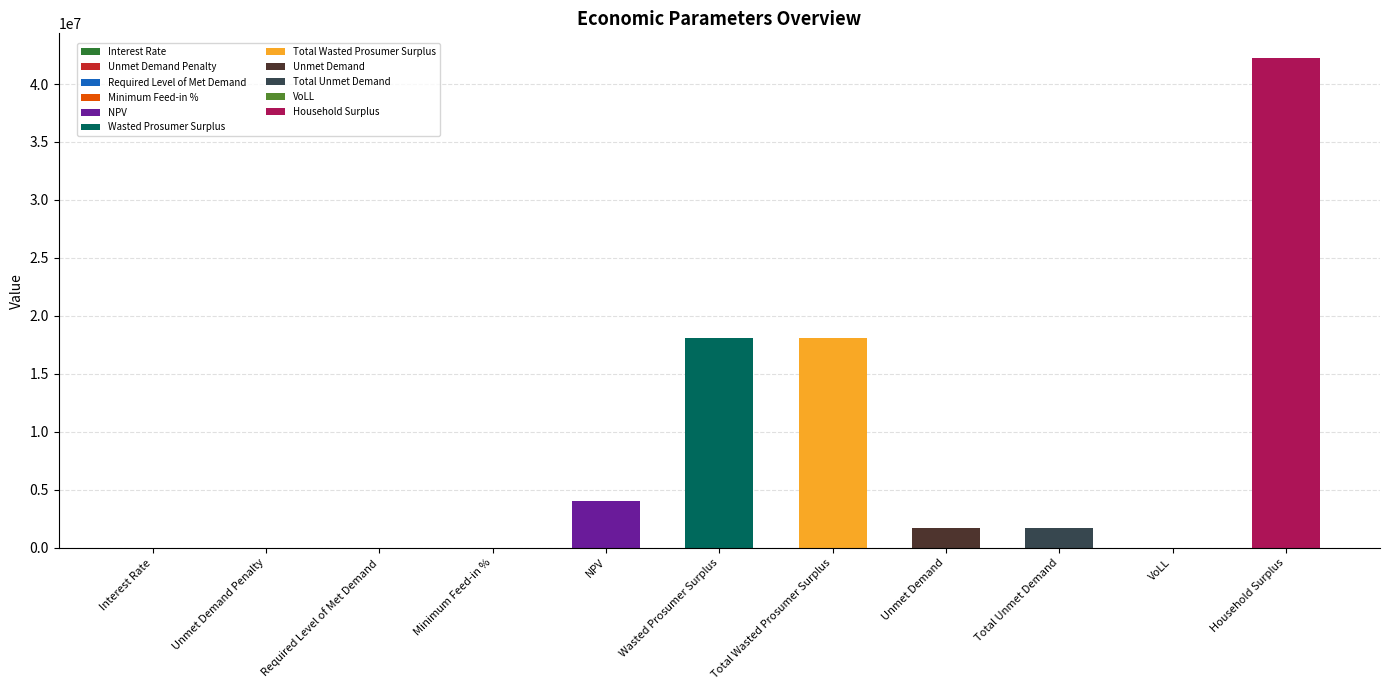

Reading left to right, list all the values displayed in this chart.

0.1	0.0	0.0	0.0	4021593.6	18093321.8	18093321.8	1747514.5	1747514.5	0.7	42257262.6